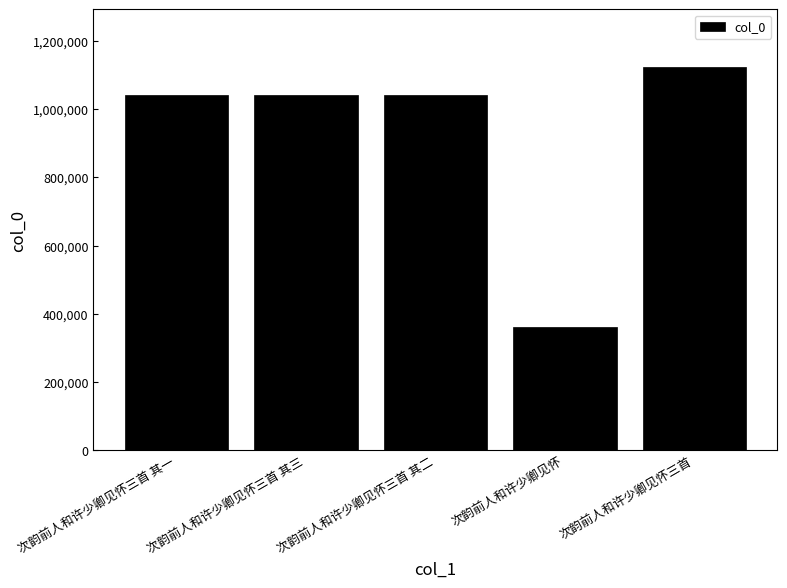

What is the maximum value shown in the chart?

1123378